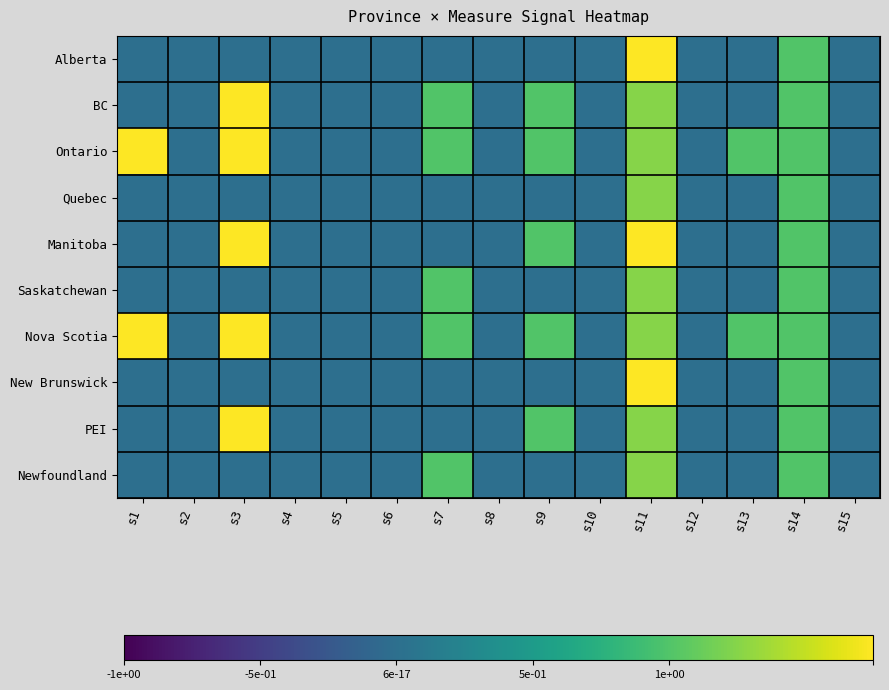

Rank the series by their maximum value, from lowest to highest.

Quebec, Saskatchewan, Newfoundland, Alberta, New Brunswick, BC, Manitoba, PEI, Ontario, Nova Scotia